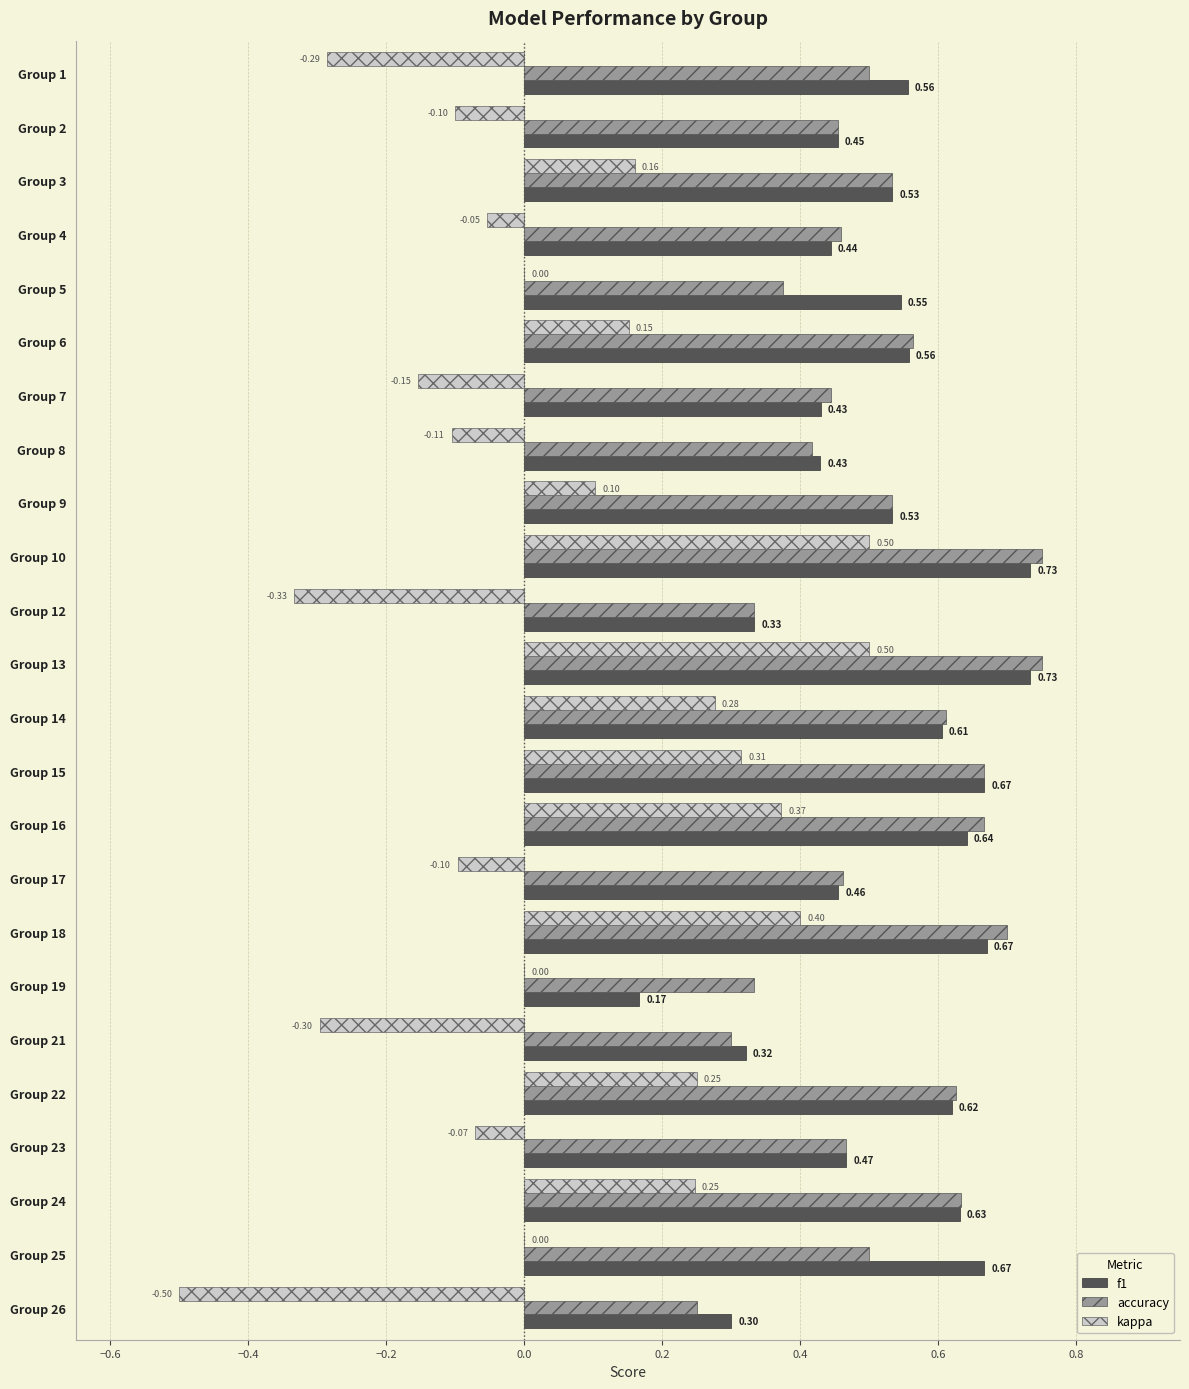

What is the total value across all series at Group 18?

1.8